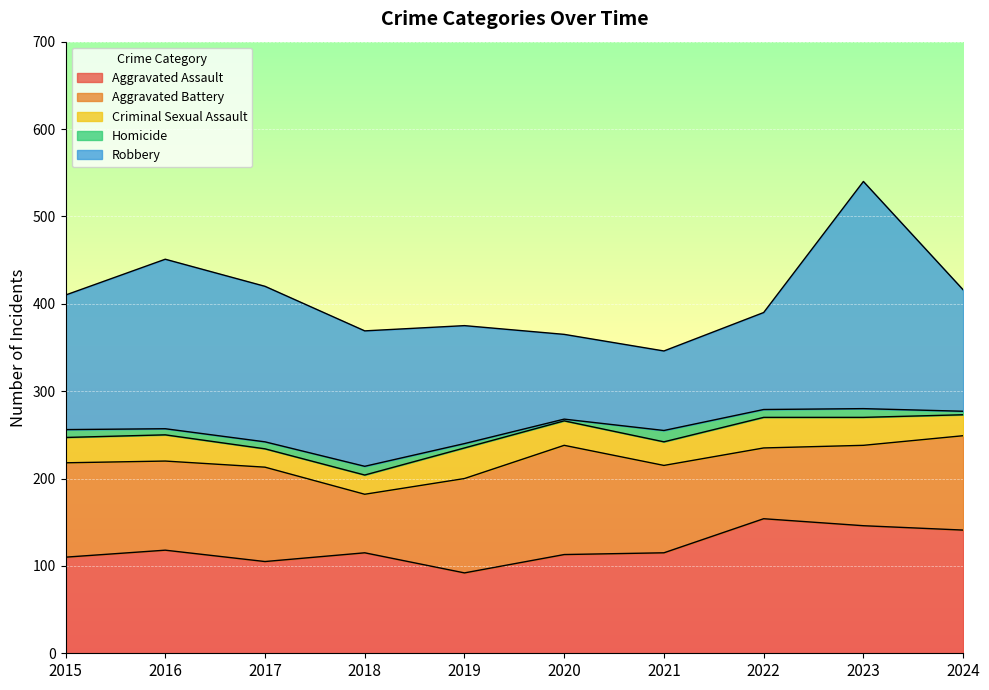

What is the difference between the highest and lowest values at 2016?

187